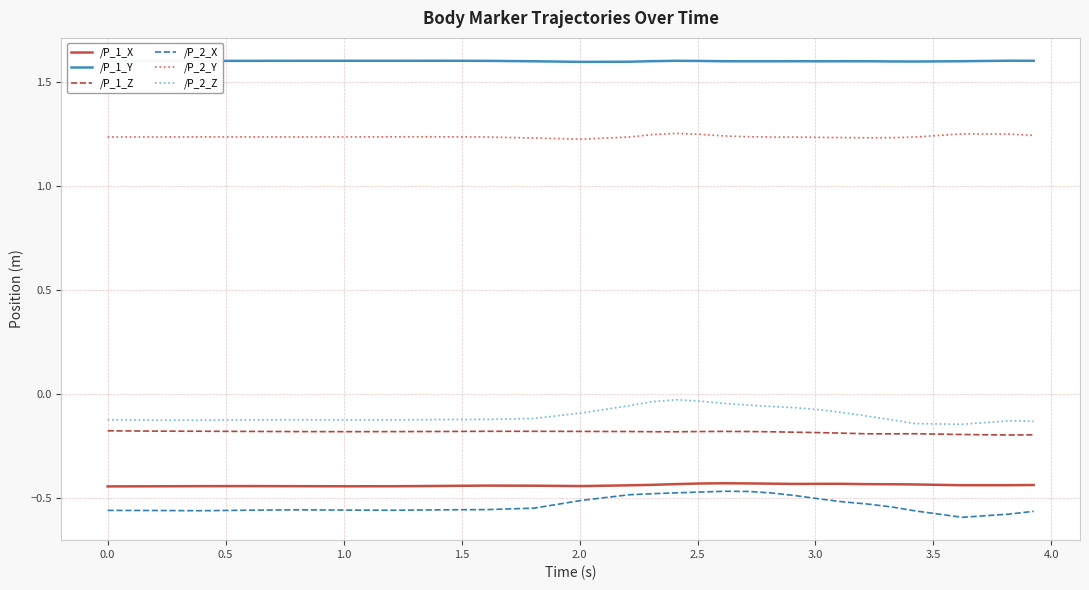

Which series has the largest total across all categories?

/P_1_Y